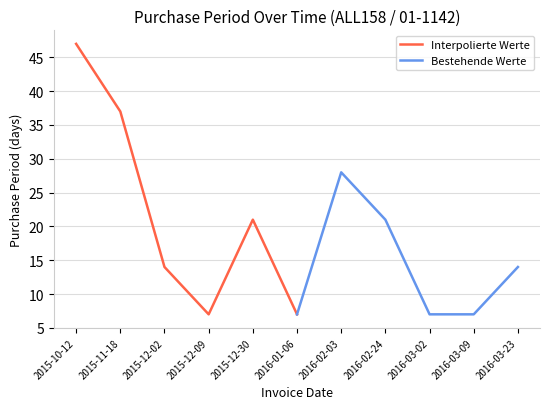

What is the value of the Bestehende Werte point at the 4th from the left?

7